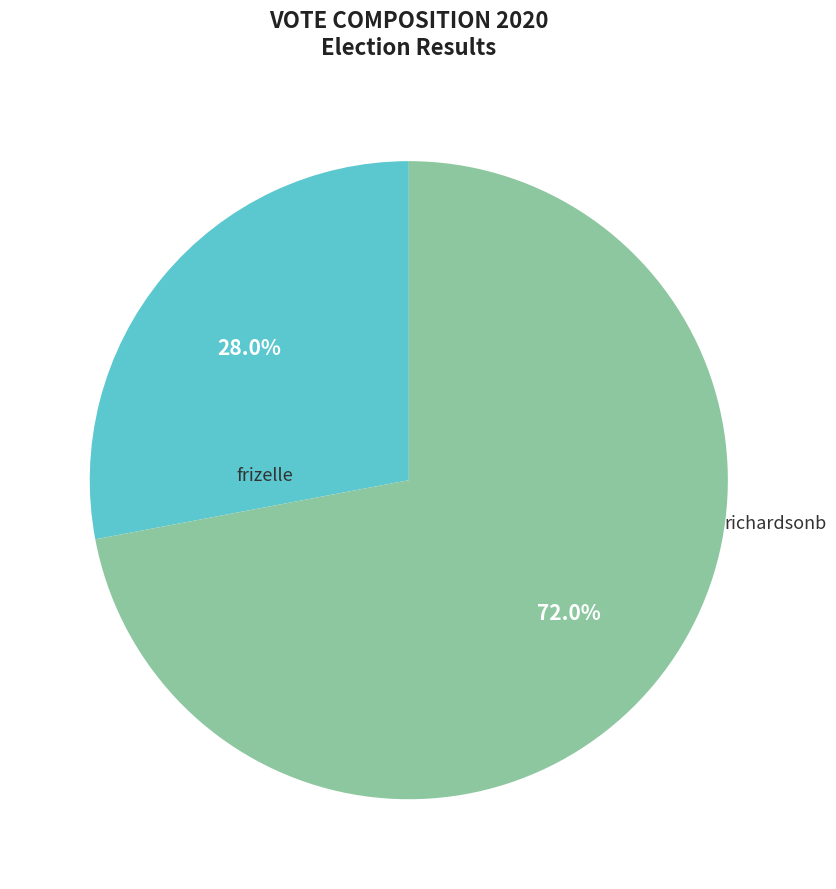

Is there a majority slice in this chart?

Yes